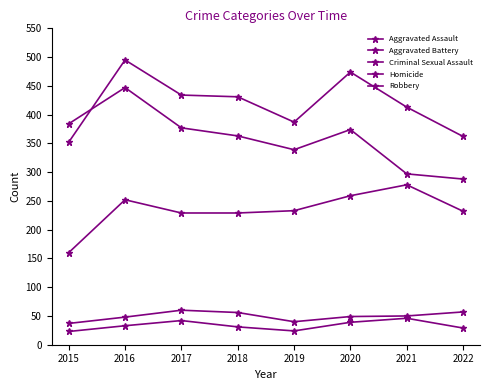

How many distinct data groups are displayed?

5